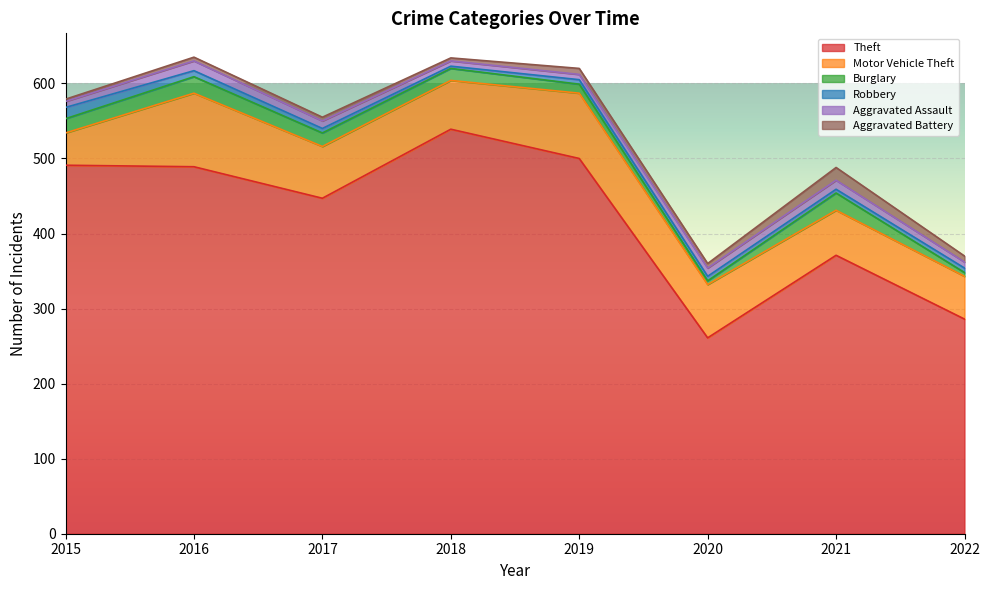

What is the sum of the Theft values at 2020 and 2015?

752